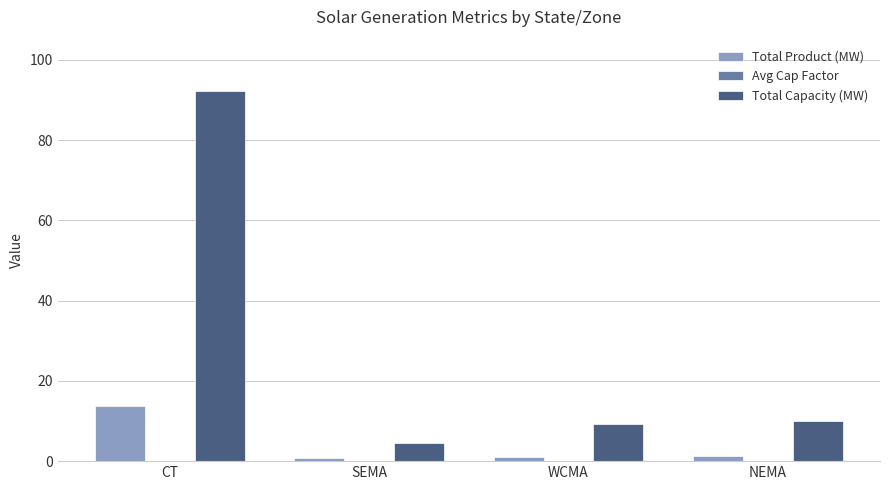

The Total Capacity (MW) series shows 9.3 at WCMA. True or false?

True